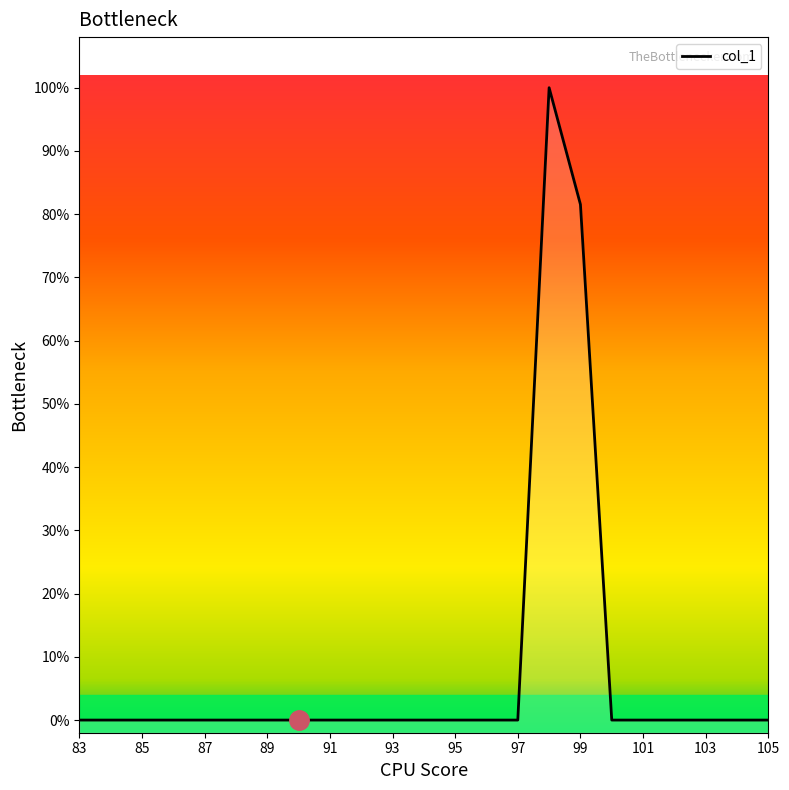

True or false: the data shows 0.0 at 93.

True